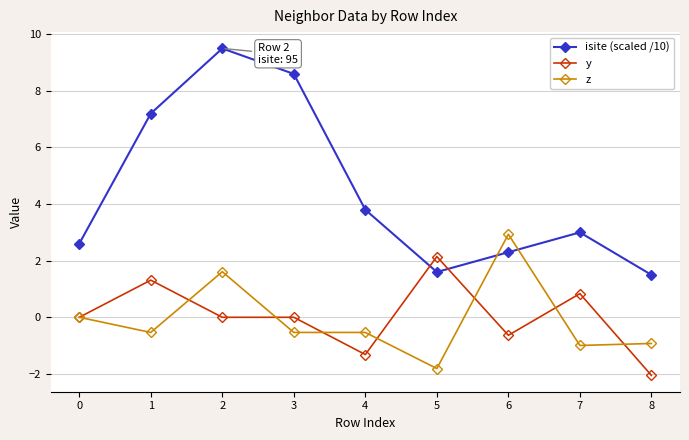

What is the total value across all series at 1?

8.0